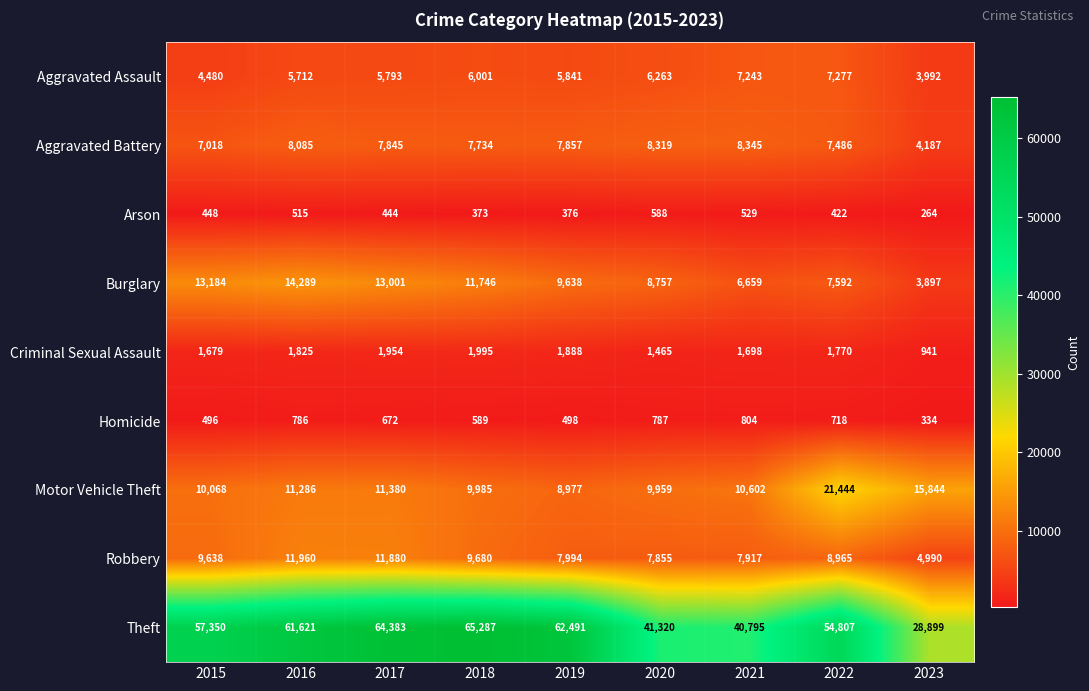

What is the total value across all series at 2021?

84592